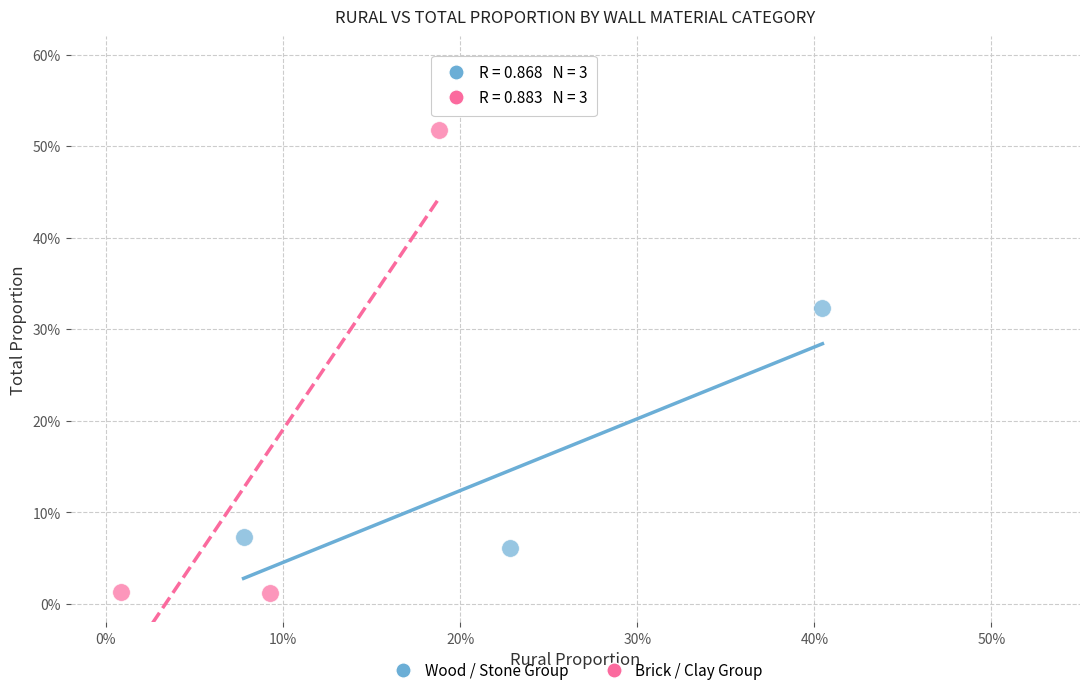

What are all the series names shown in the legend?

Wood / Stone Group, Brick / Clay Group